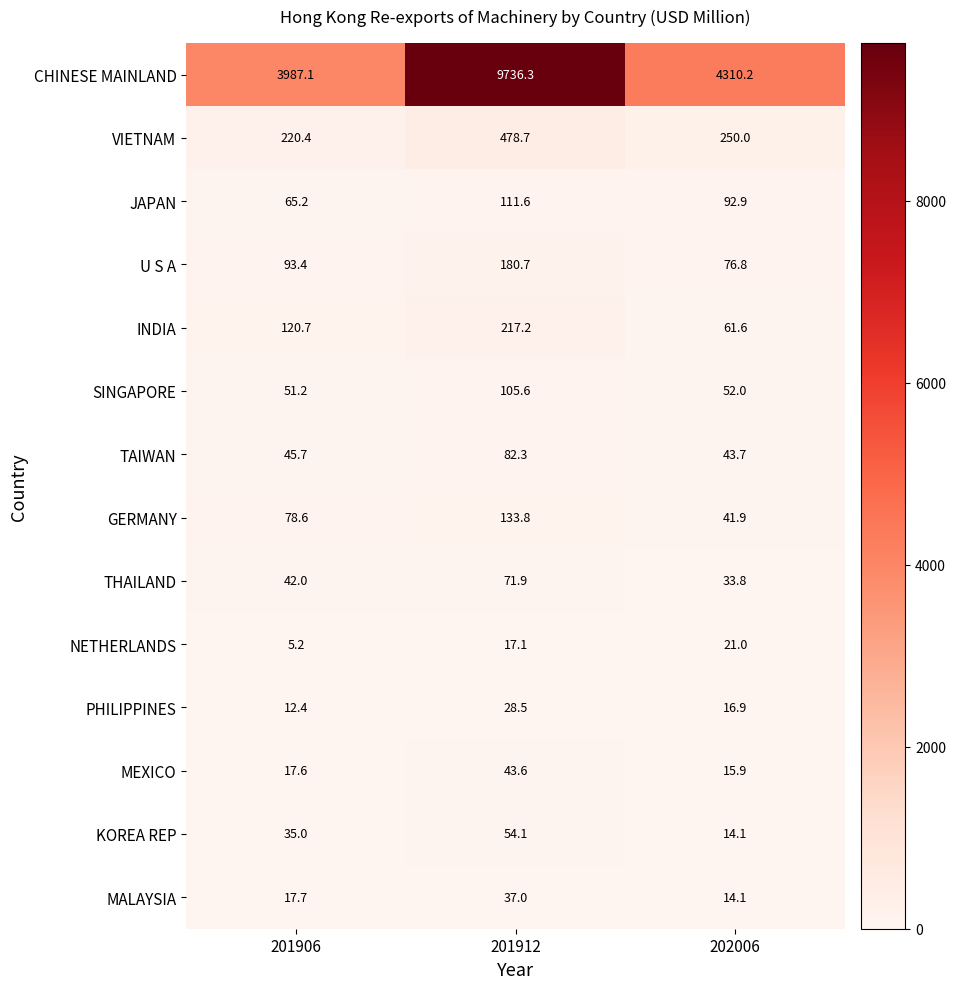

What is the total value across all series at 201912?

11298.4